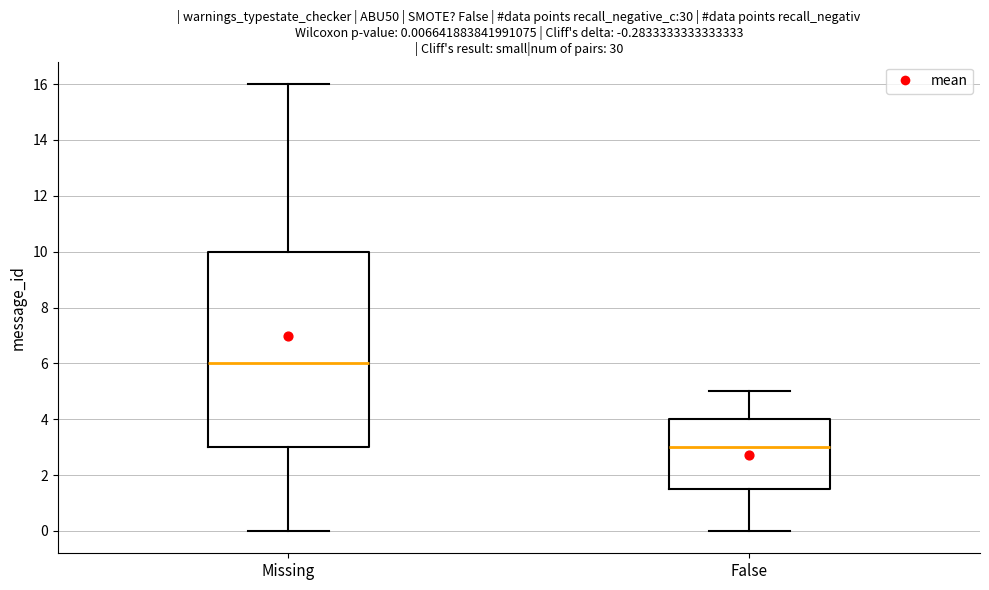

Which box's median line is the lowest?

False